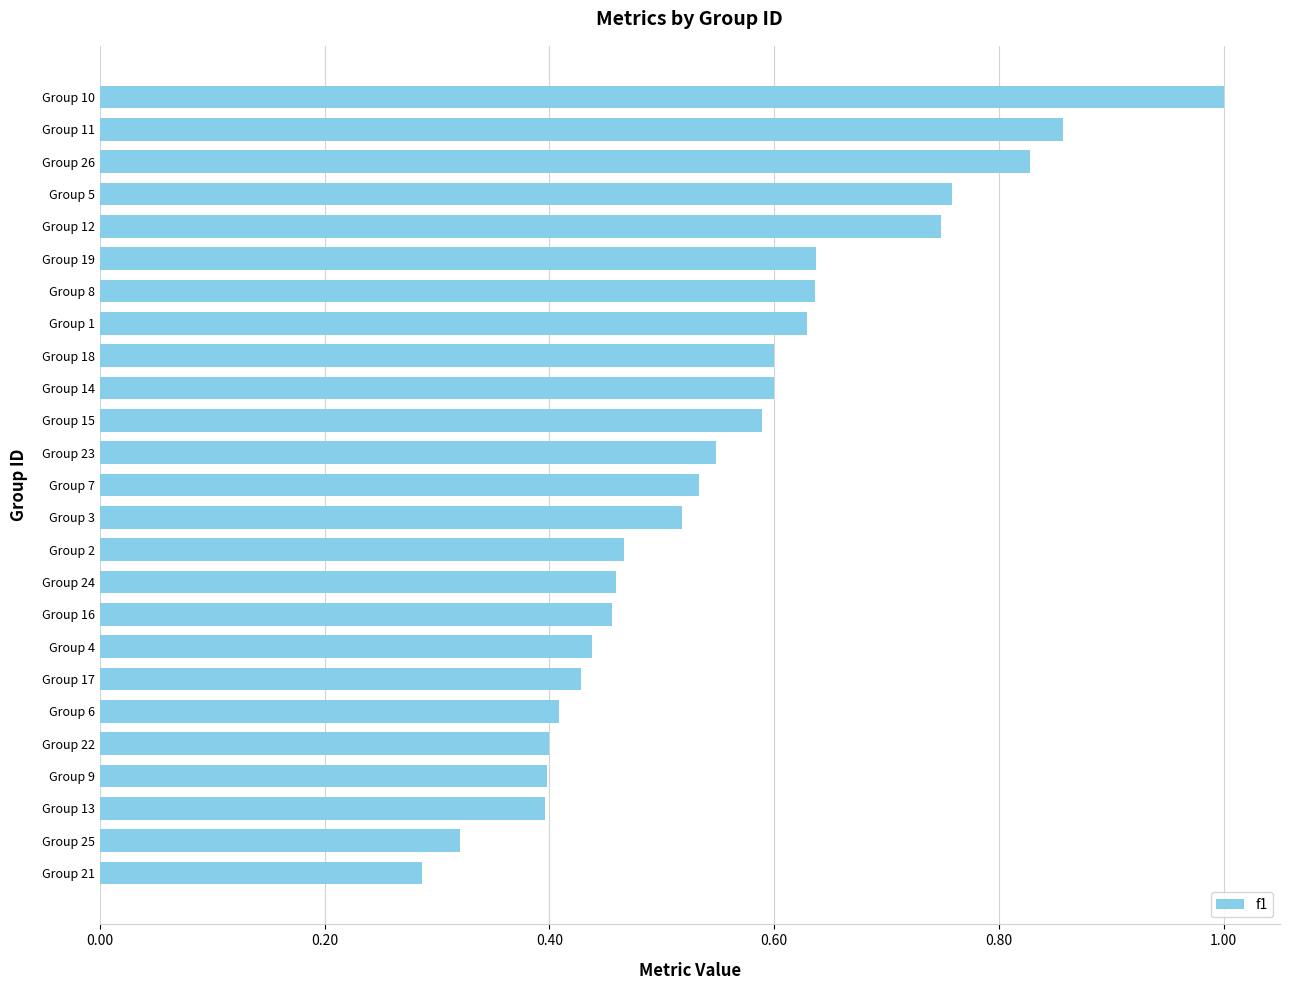

How many values are between 0 and 1?

25